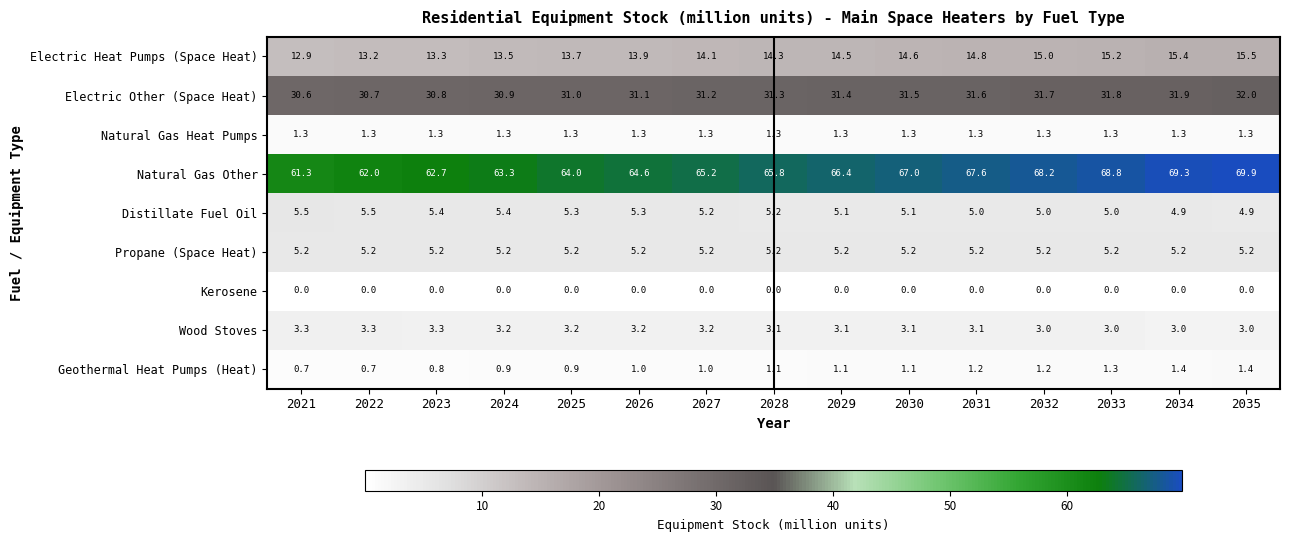

How many categories are shown in the chart?

15